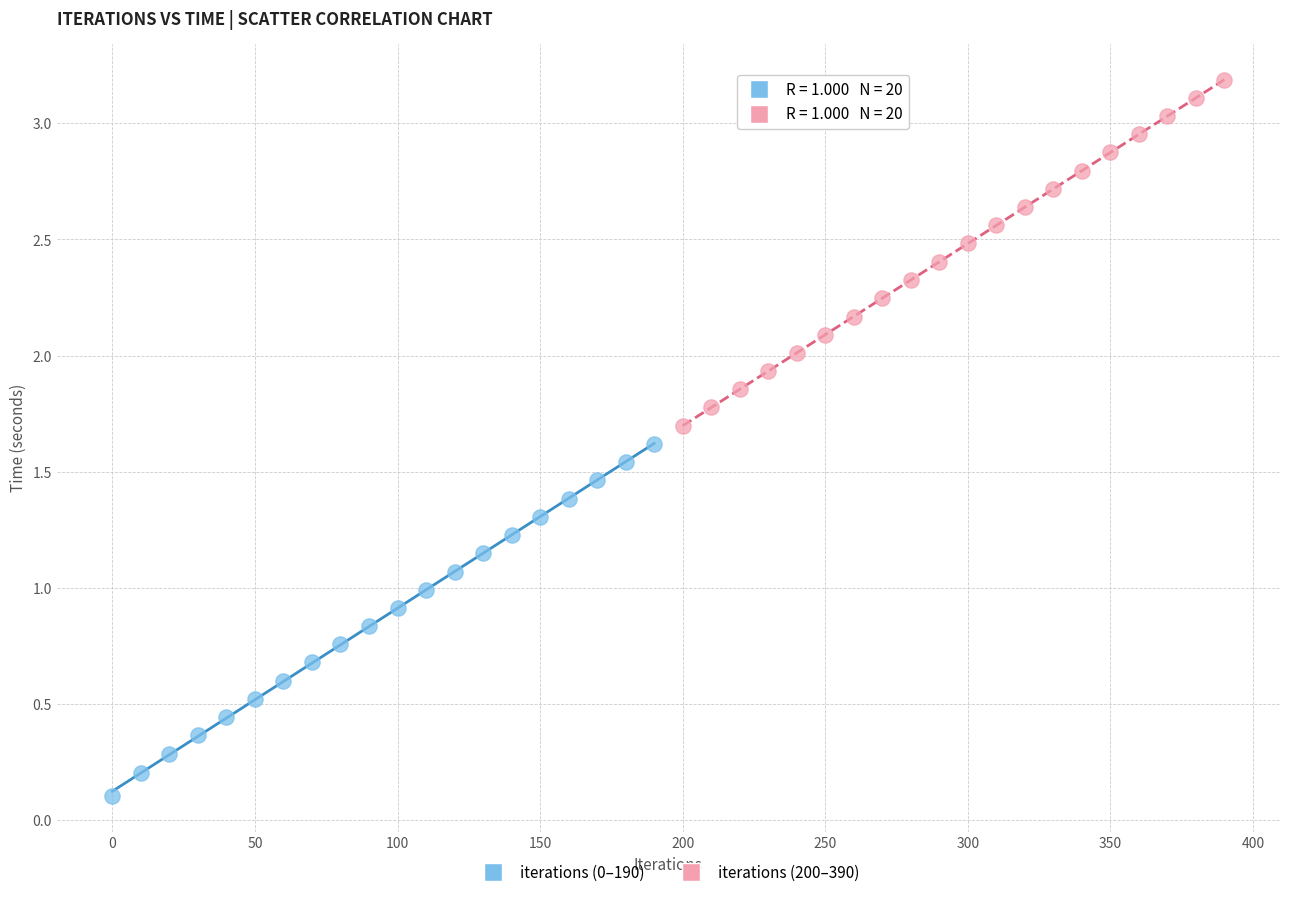

Which series contains the highest Y value?

iterations (200–390)